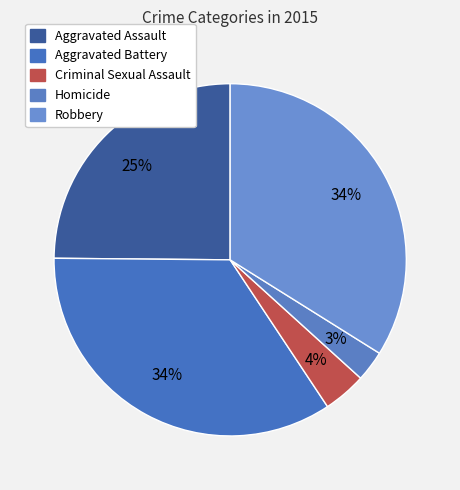

Count the number of slices in the pie.

5